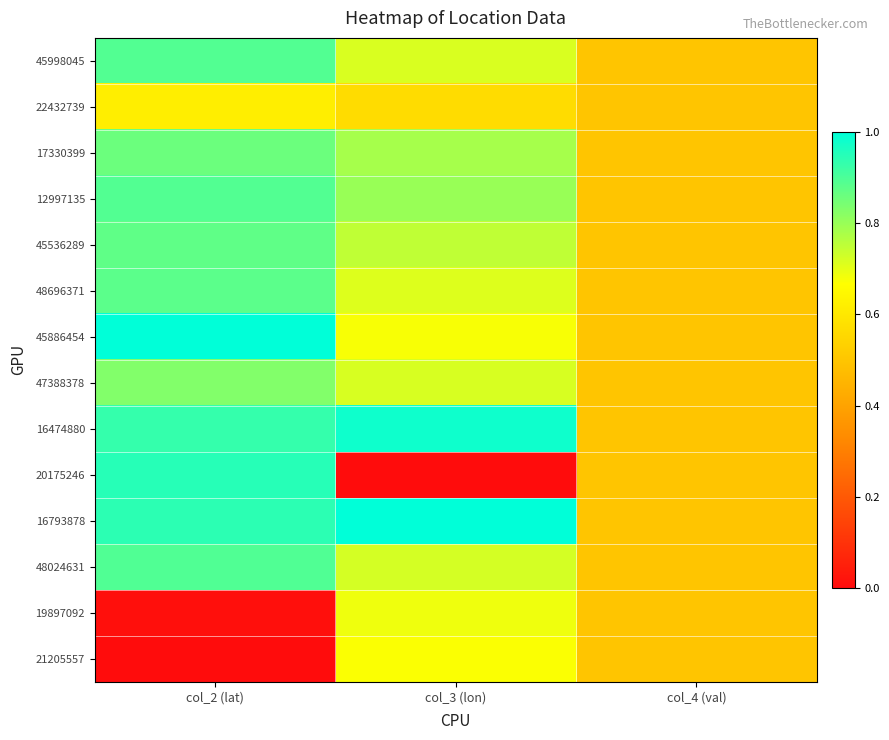

Reading left to right, transcribe all the data shown in this chart.

45998045: col_2 (lat)=0.9	col_3 (lon)=0.7	col_4 (val)=0.5
22432739: col_2 (lat)=0.6	col_3 (lon)=0.6	col_4 (val)=0.5
17330399: col_2 (lat)=0.9	col_3 (lon)=0.8	col_4 (val)=0.5
12997135: col_2 (lat)=0.9	col_3 (lon)=0.8	col_4 (val)=0.5
45536289: col_2 (lat)=0.9	col_3 (lon)=0.7	col_4 (val)=0.5
48696371: col_2 (lat)=0.9	col_3 (lon)=0.7	col_4 (val)=0.5
45886454: col_2 (lat)=1.0	col_3 (lon)=0.7	col_4 (val)=0.5
47388378: col_2 (lat)=0.8	col_3 (lon)=0.7	col_4 (val)=0.5
16474880: col_2 (lat)=0.9	col_3 (lon)=1.0	col_4 (val)=0.5
20175246: col_2 (lat)=0.9	col_3 (lon)=0.0	col_4 (val)=0.5
16793878: col_2 (lat)=0.9	col_3 (lon)=1.0	col_4 (val)=0.5
48024631: col_2 (lat)=0.9	col_3 (lon)=0.7	col_4 (val)=0.5
19897092: col_2 (lat)=0.0	col_3 (lon)=0.7	col_4 (val)=0.5
21205557: col_2 (lat)=0.0	col_3 (lon)=0.7	col_4 (val)=0.5